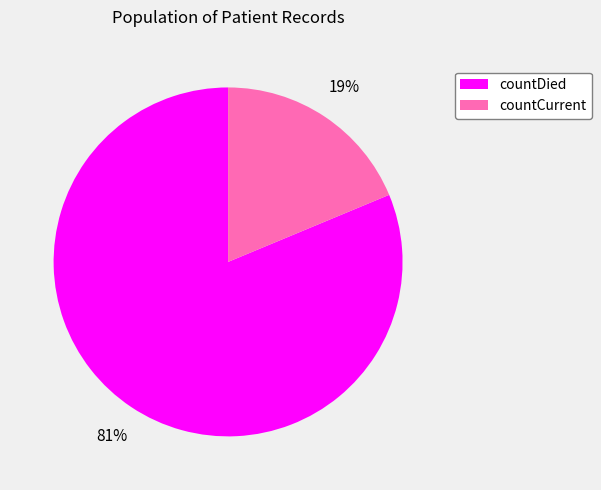

True or false: countDied accounts for 81% of the total.

True